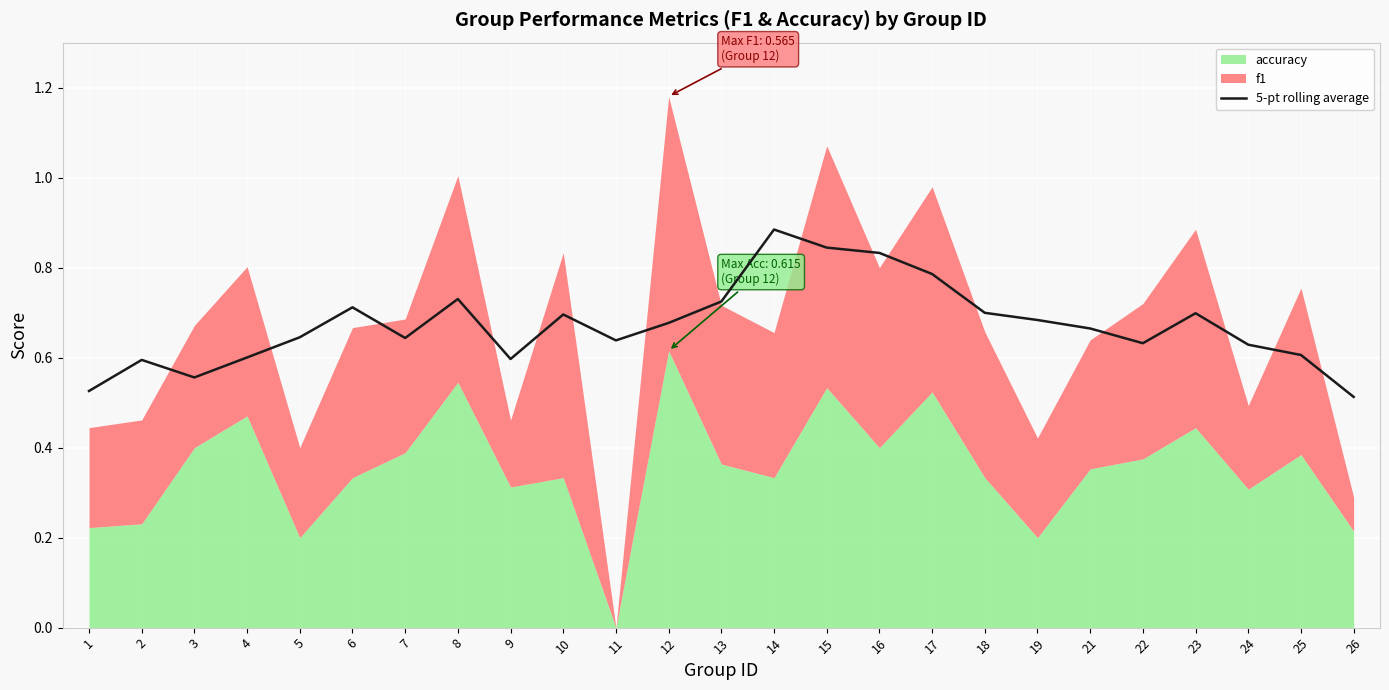

What is the difference between the values at 22 and 15?

0.2